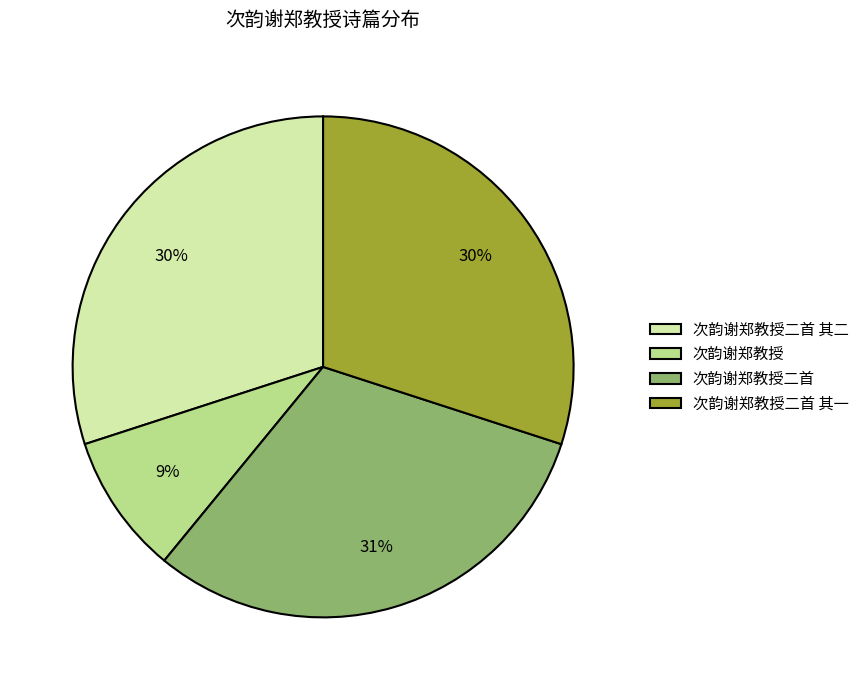

How many segments does this pie chart have?

4